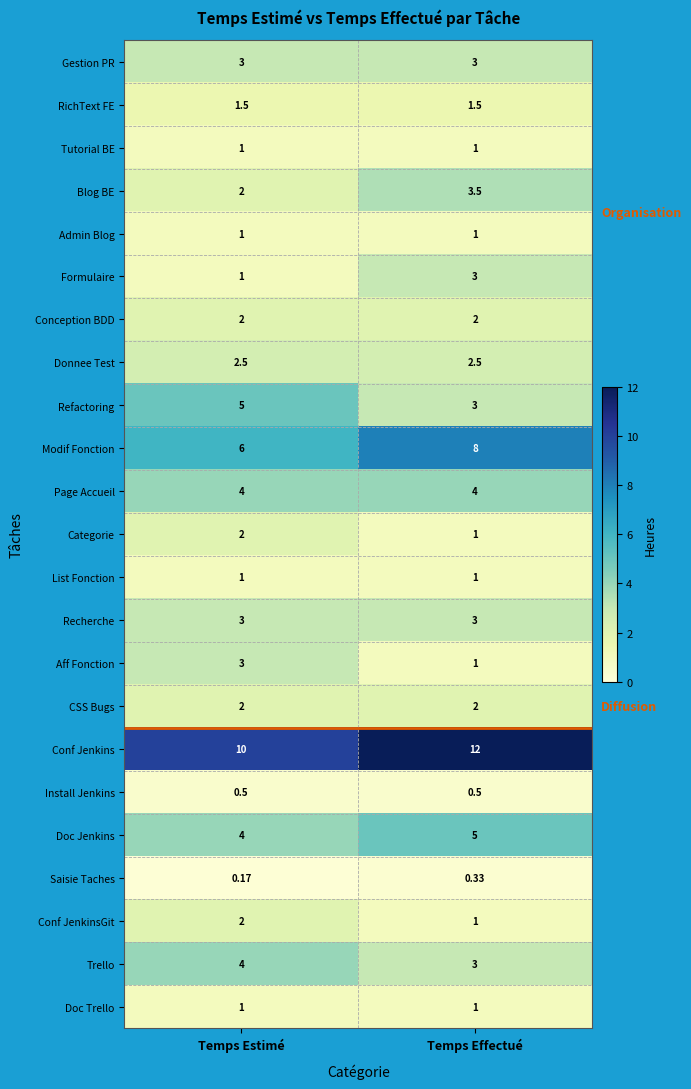

Where does the Blog BE series first go above 3?

Temps Effectué